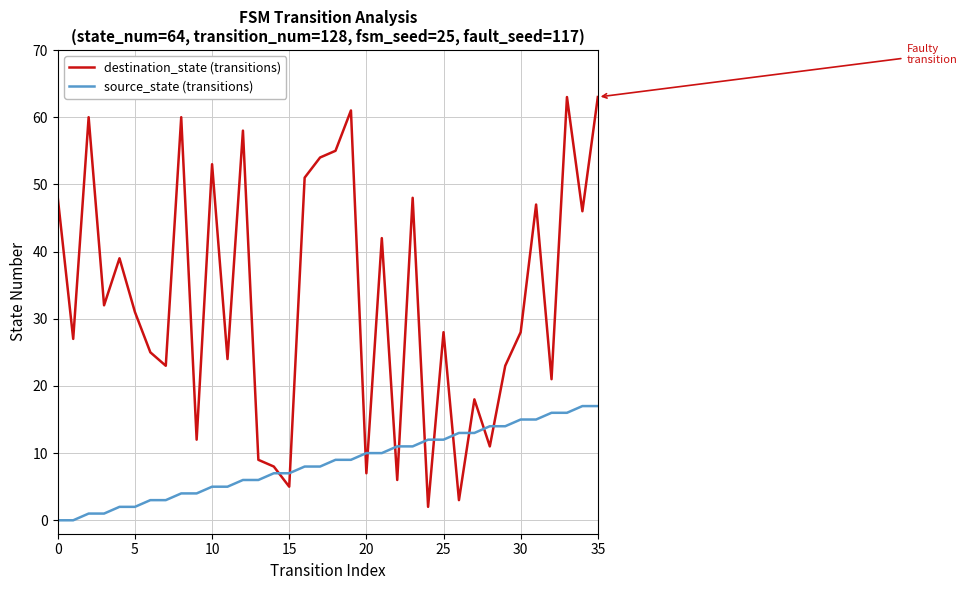

Count the number of categories in the chart.

36